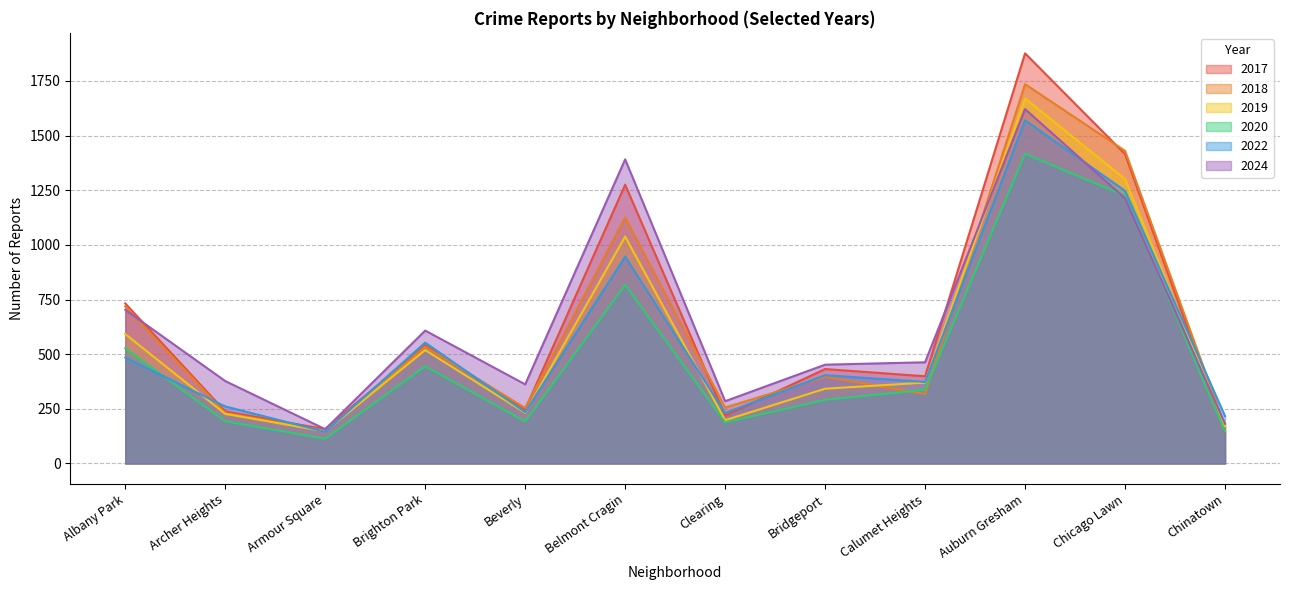

At which category does the chart reach its peak across all series?

Auburn Gresham